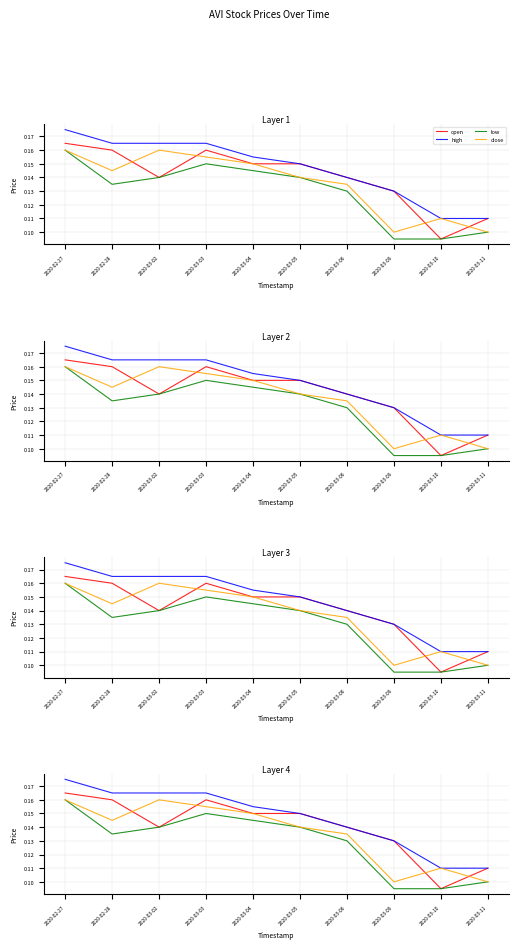

True or false: open has a value of 0.1 at 2020-02-27.

False